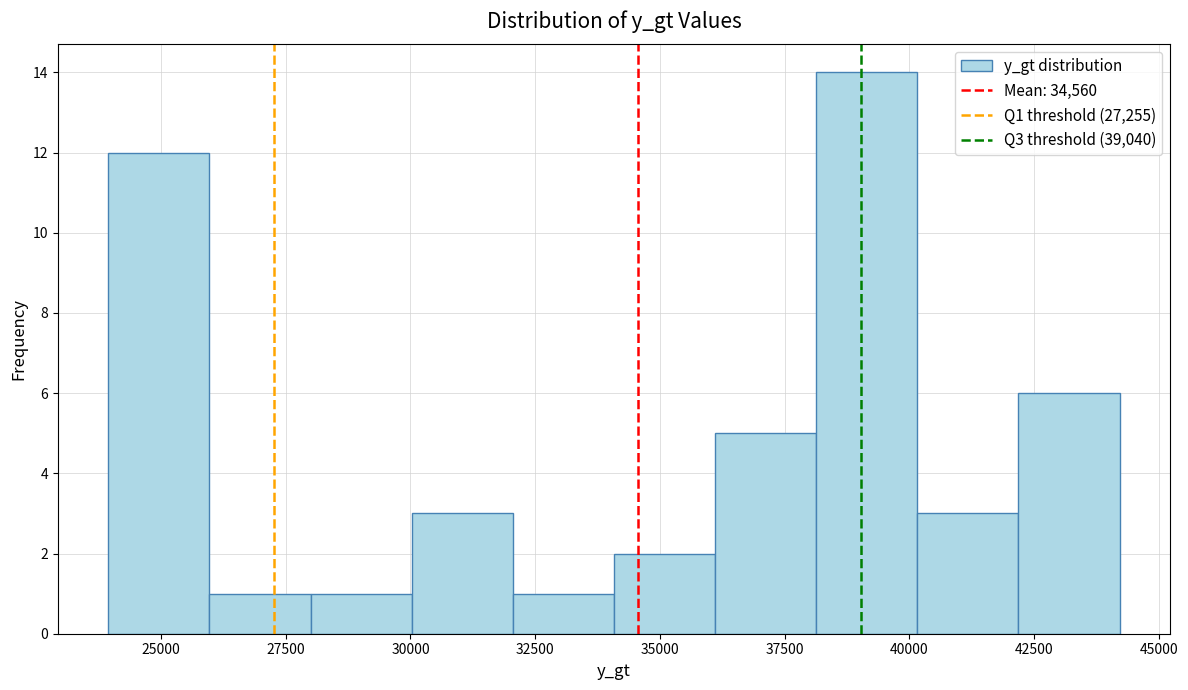

Over which range of the x-axis is the bar tallest?

38000 to 40000